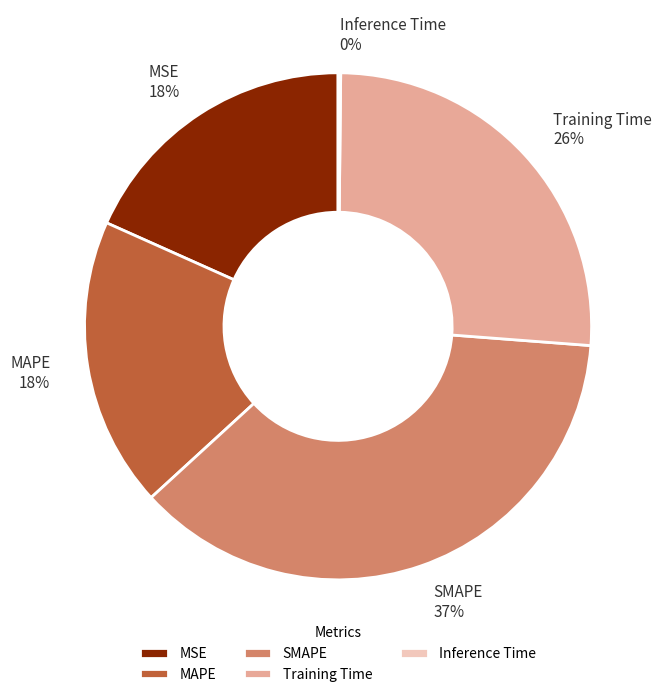

To the nearest percent, what is the average slice percentage?

20%